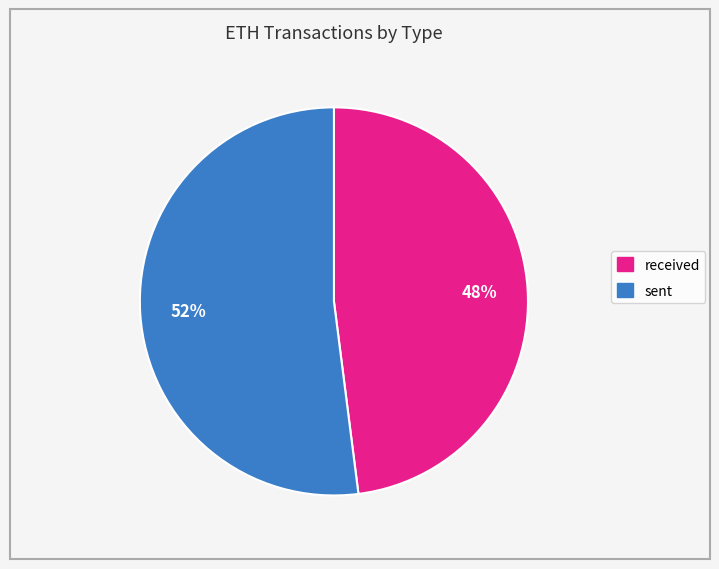

To the nearest percent, what is the average slice percentage?

50%